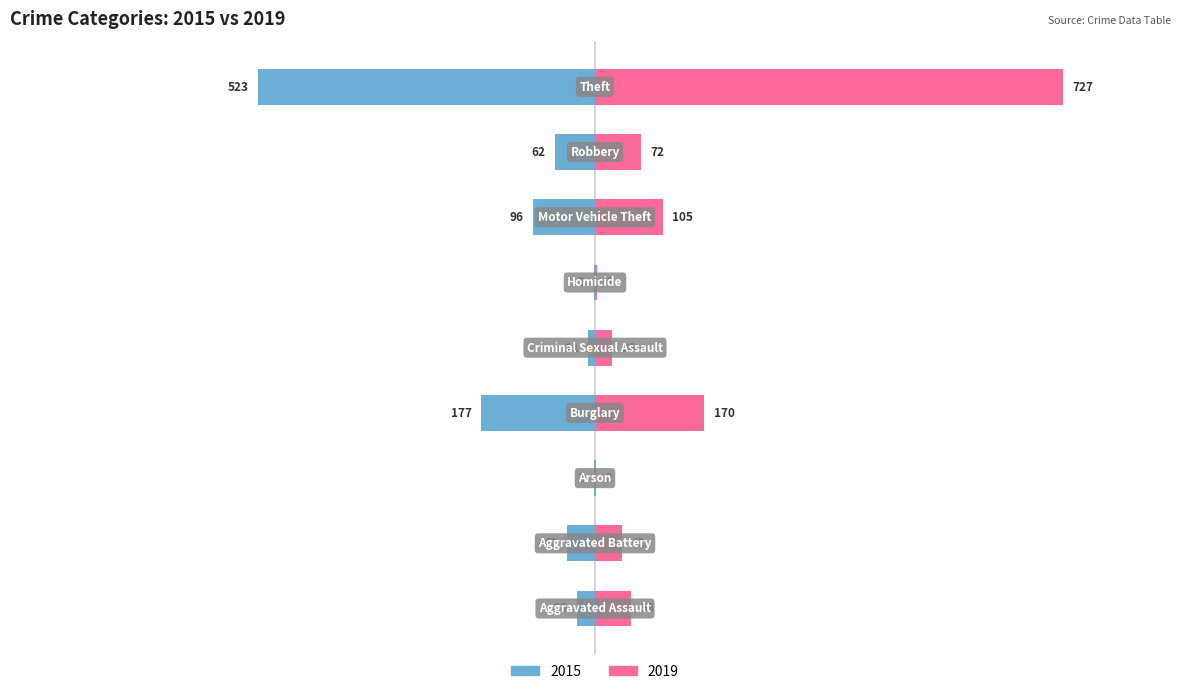

Which series changed the most between Burglary and Theft?

2019